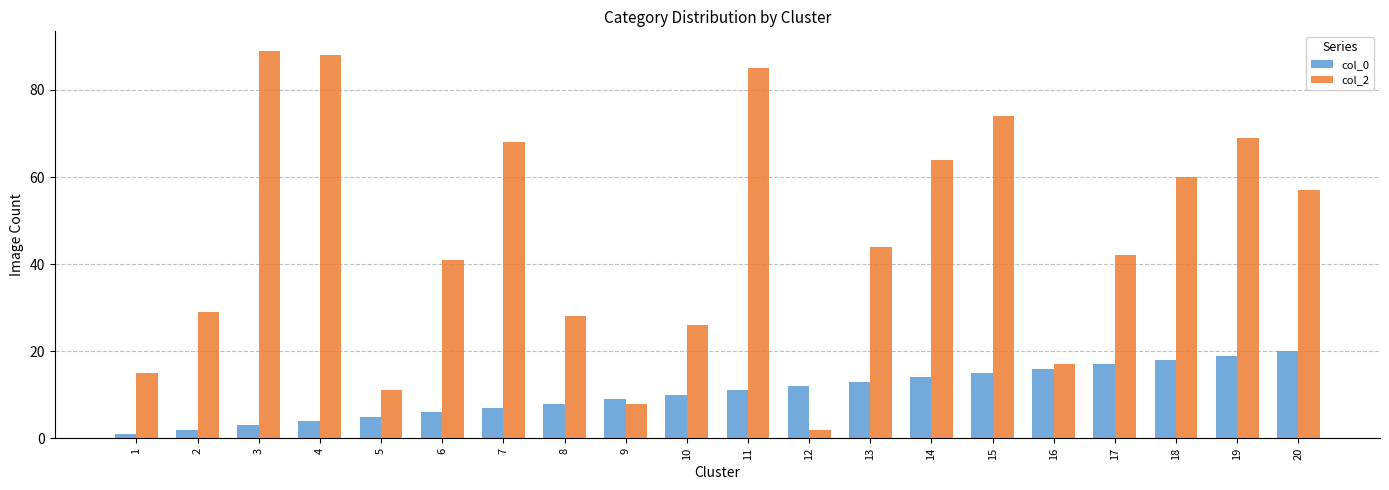

At how many categories does at least one series exceed 59?

8